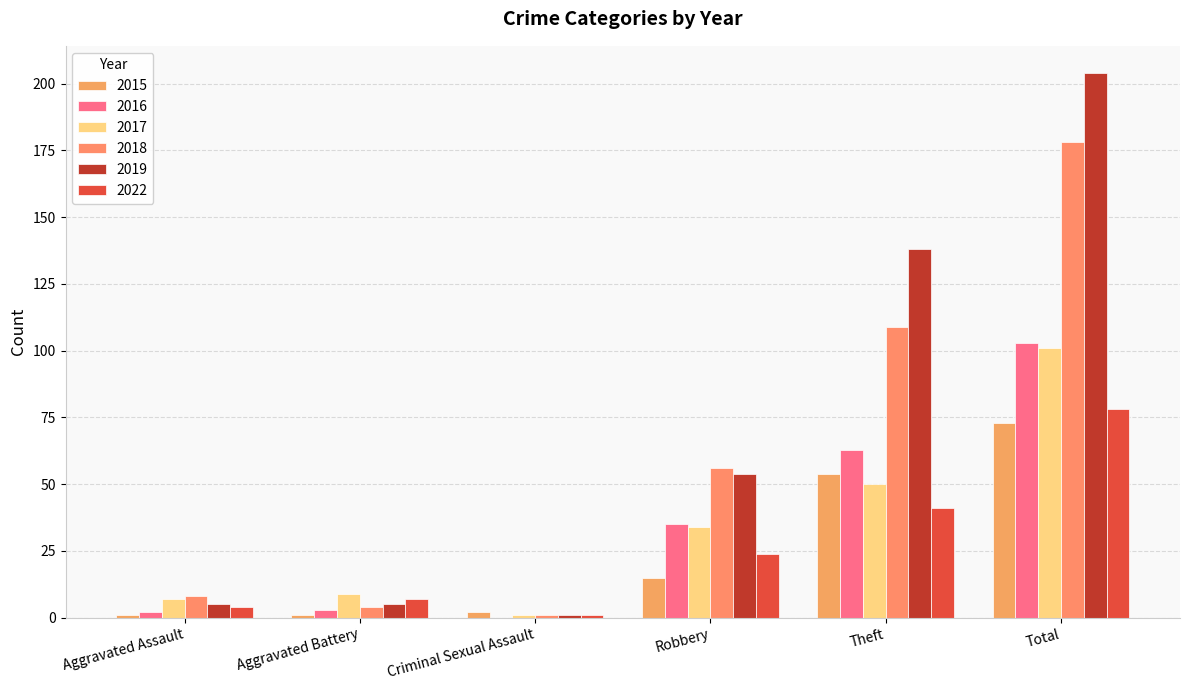

What is the greatest value displayed?

204